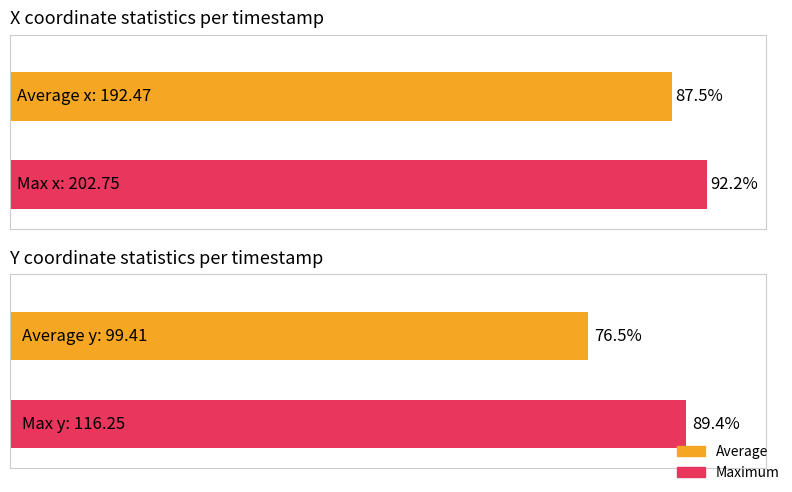

How many distinct data groups are displayed?

2